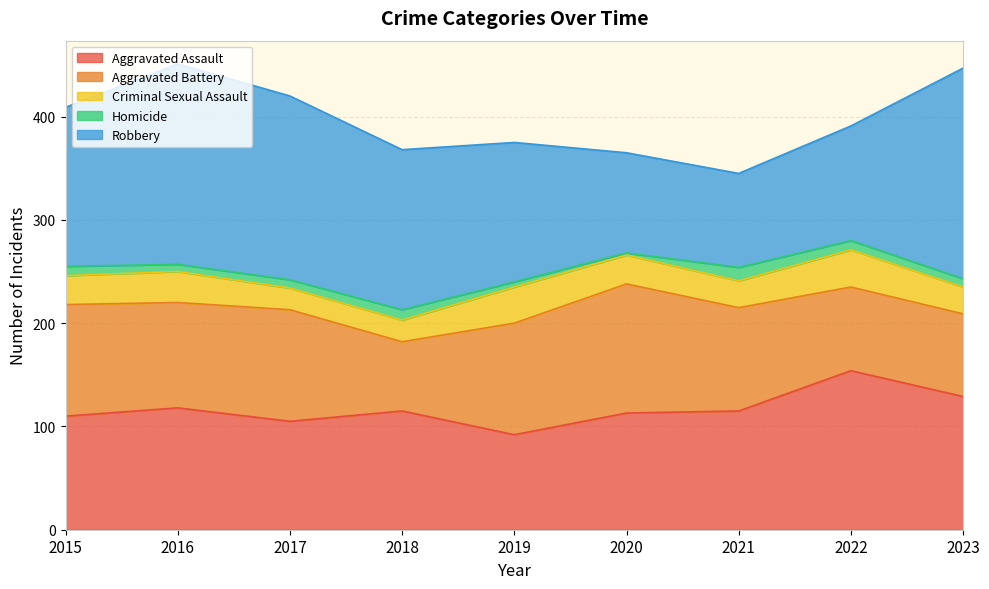

Reading right to left, transcribe all the data shown in this chart.

Aggravated Assault: 2023=129	2022=154	2021=115	2020=113	2019=92	2018=115	2017=105	2016=118	2015=110
Aggravated Battery: 2023=80	2022=81	2021=100	2020=125	2019=108	2018=67	2017=108	2016=102	2015=108
Criminal Sexual Assault: 2023=26	2022=36	2021=26	2020=28	2019=35	2018=21	2017=21	2016=30	2015=28
Homicide: 2023=8	2022=9	2021=13	2020=2	2019=5	2018=10	2017=8	2016=7	2015=9
Robbery: 2023=204	2022=111	2021=91	2020=97	2019=135	2018=155	2017=178	2016=194	2015=154